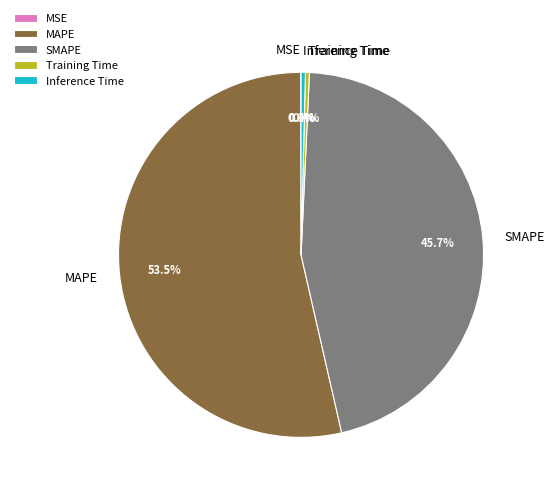

What percentage is NOT represented by Training Time?

99.6%